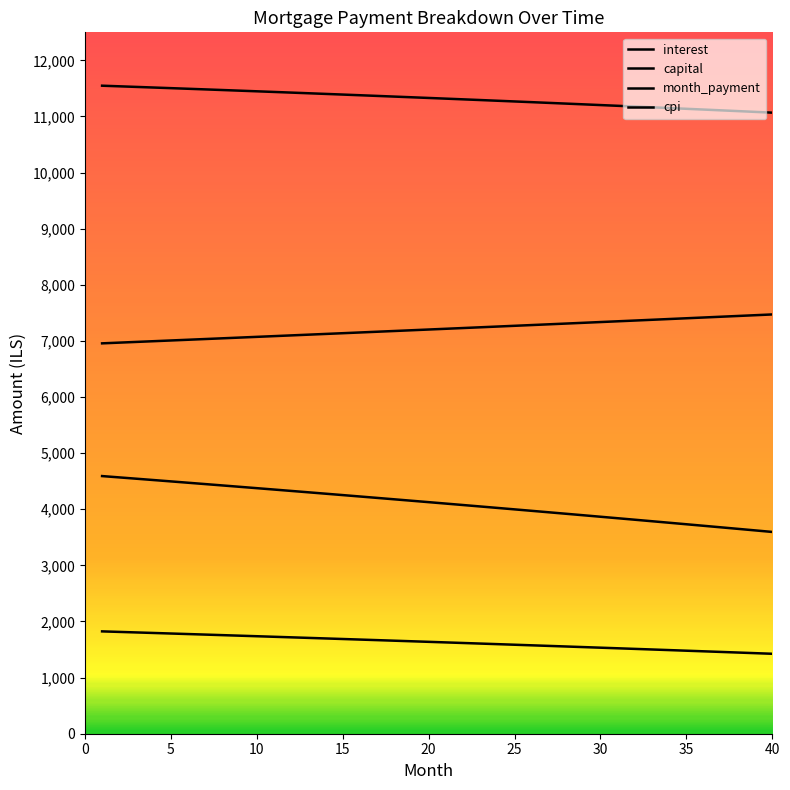

How many lines are shown in the chart?

4